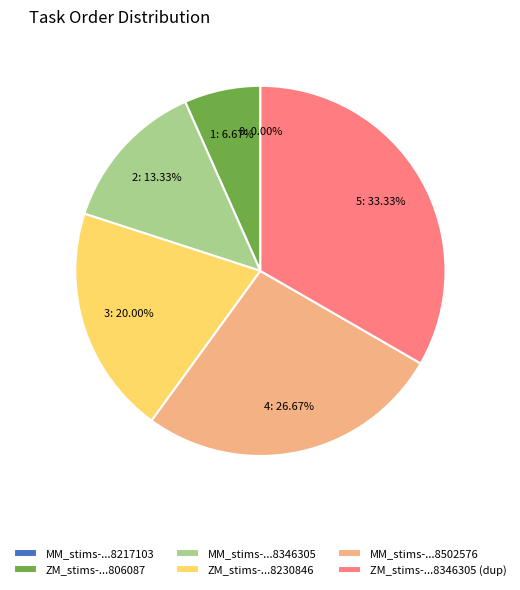

To the nearest percent, what percentage of the pie is MM_stims-16515889998502576.csv?

27%